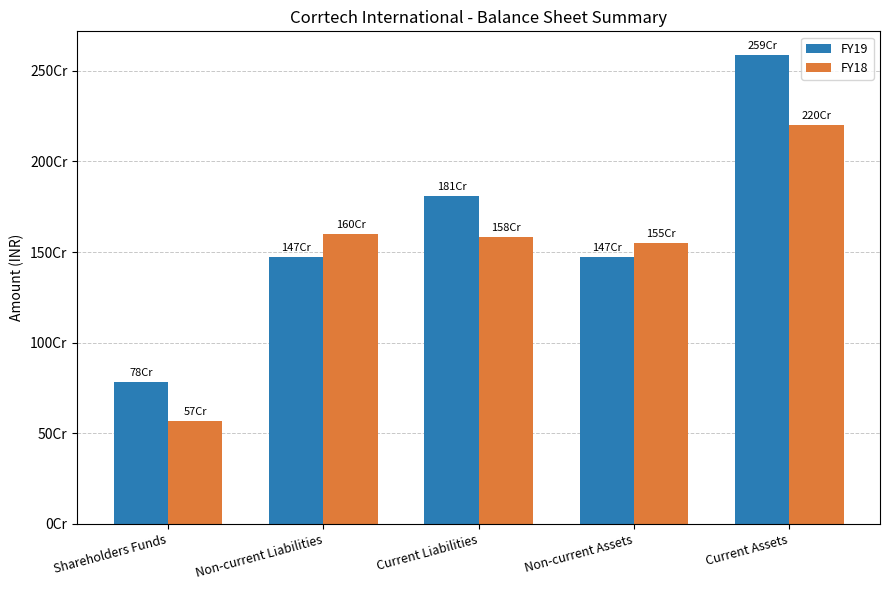

What is the label of the 2nd bar from the right?

Non-current Assets